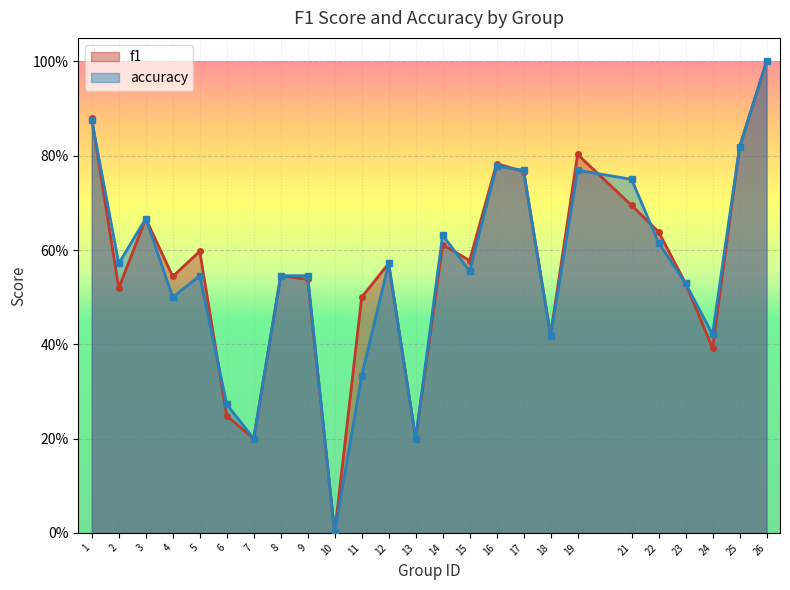

Where is the first local maximum for f1?

3